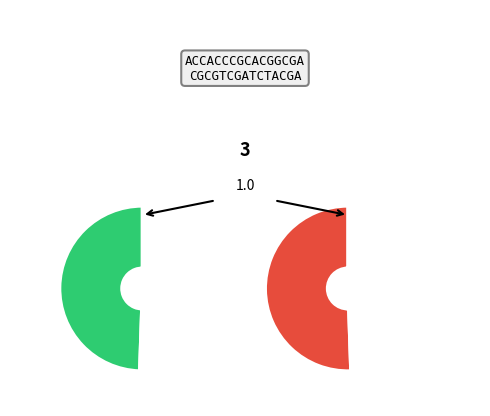

What portion of the pie excludes 0?

50.5%